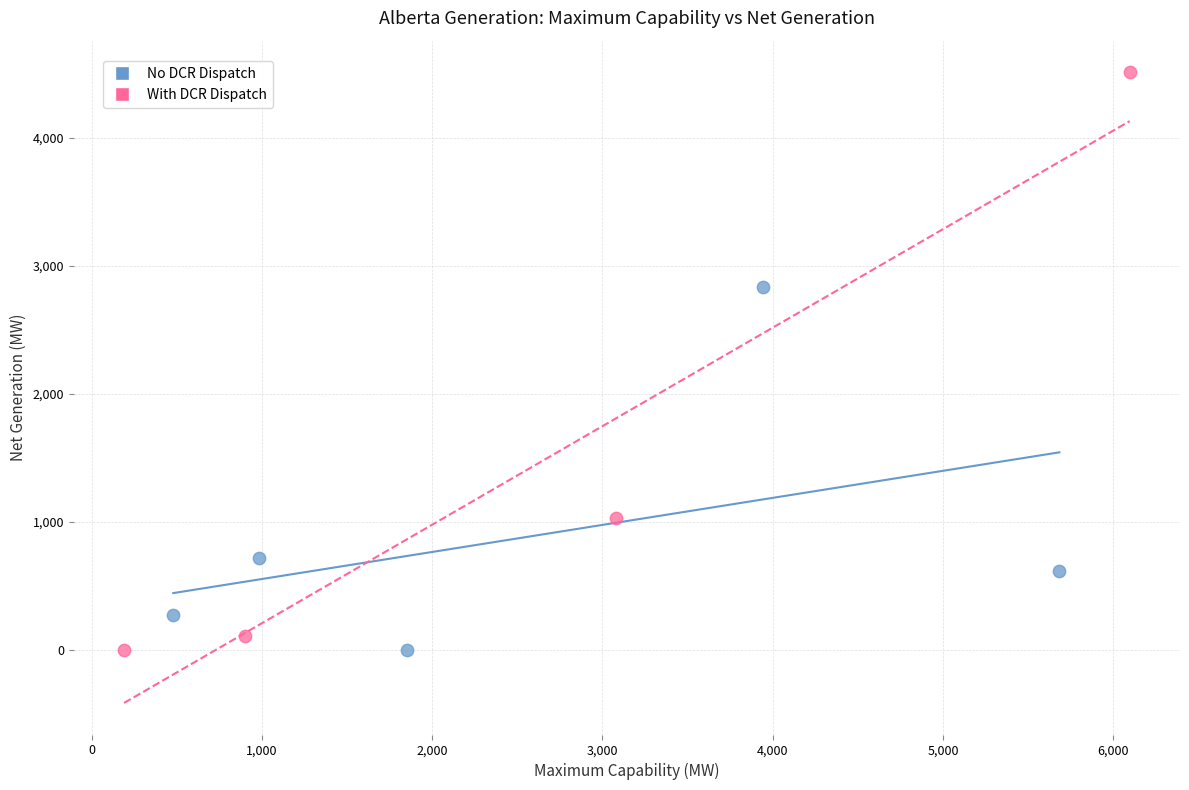

What are all the series names shown in the legend?

No DCR Dispatch, With DCR Dispatch